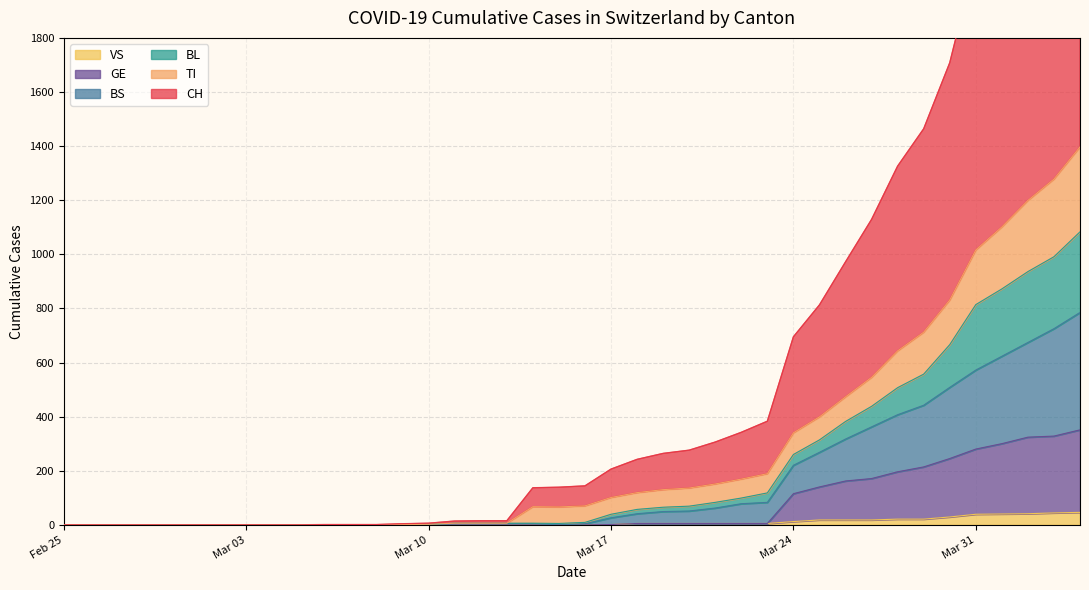

What is the highest value of the VS series?

46